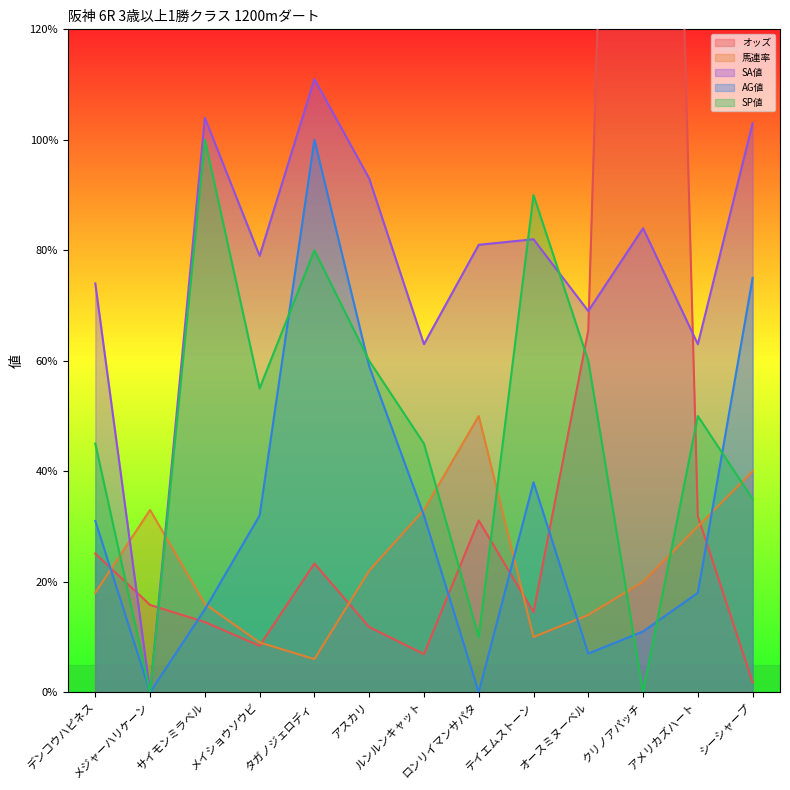

Where is AG値 nearest to the value 50?

アスカリ